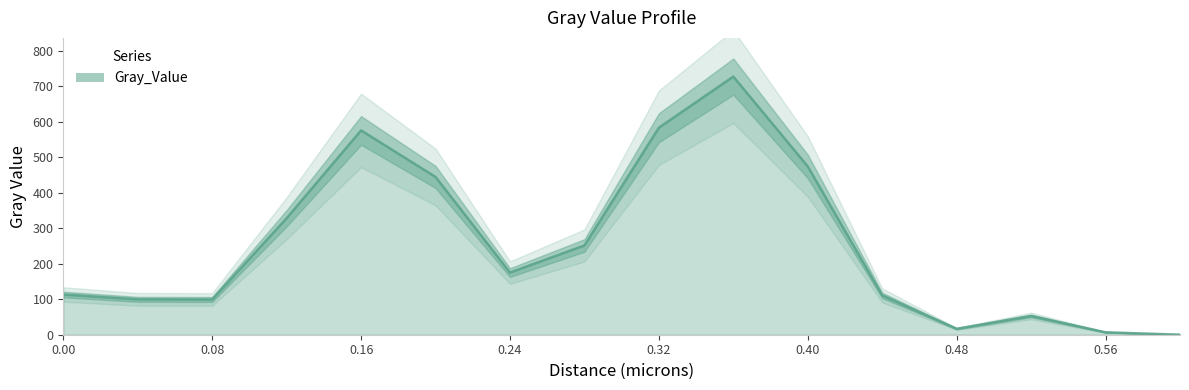

What is the difference between the values at 0.6 and 0.16?

575.2